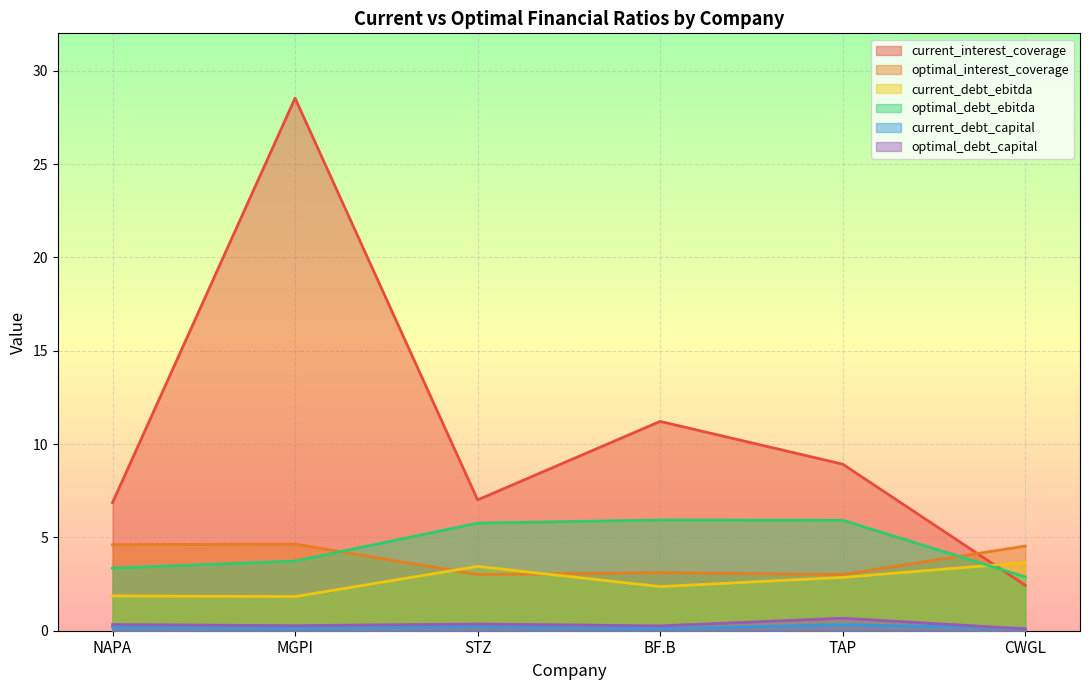

What is the value of the optimal_interest_coverage point at the 4th from the left?

3.1